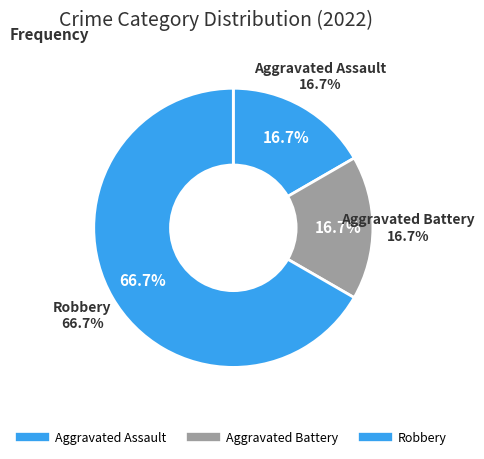

To the nearest percent, what is the combined percentage of Robbery and Aggravated Battery?

83%